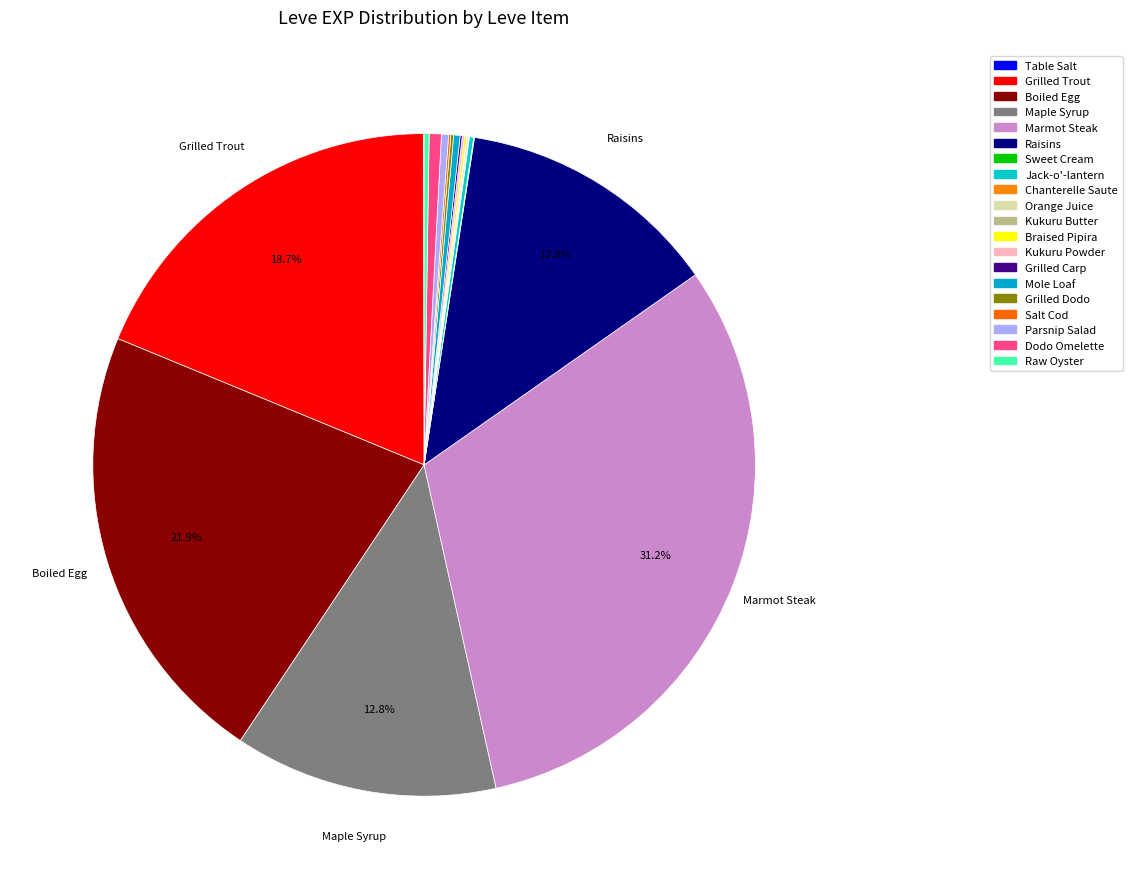

True or false: Boiled Egg accounts for 8% of the total.

False